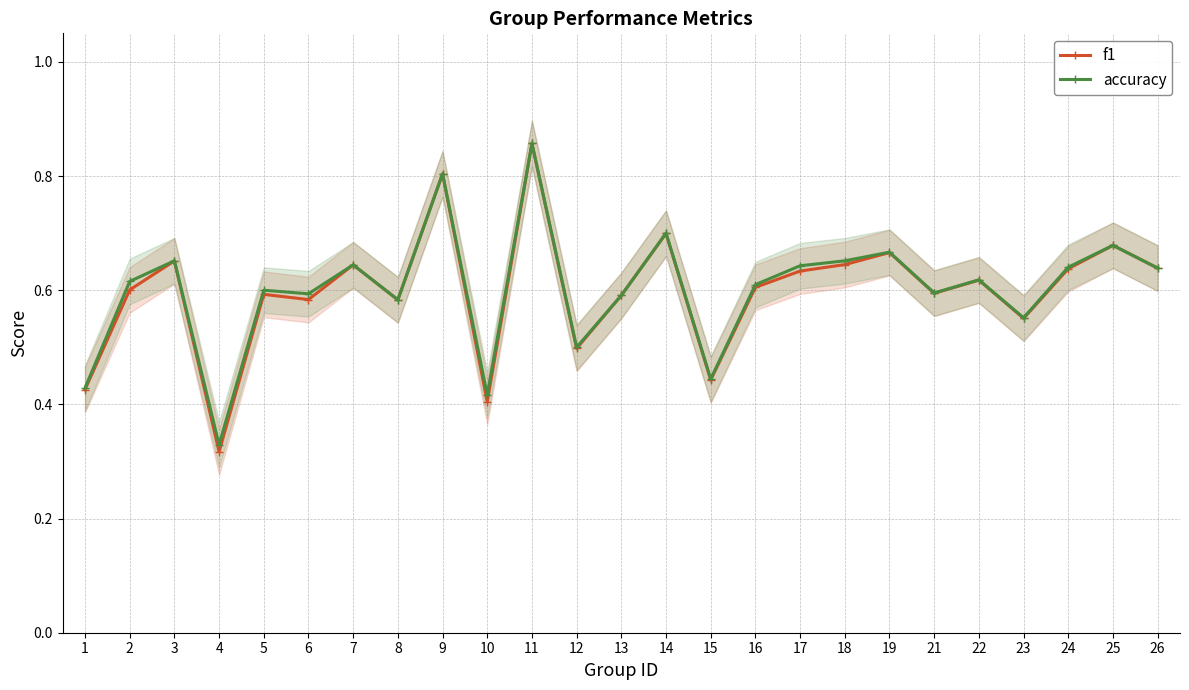

Reading left to right, transcribe all the data shown in this chart.

f1: 0.4	0.6	0.7	0.3	0.6	0.6	0.6	0.6	0.8	0.4	0.9	0.5	0.6	0.7	0.4	0.6	0.6	0.6	0.7	0.6	0.6	0.6	0.6	0.7	0.6
accuracy: 0.4	0.6	0.7	0.3	0.6	0.6	0.6	0.6	0.8	0.4	0.9	0.5	0.6	0.7	0.4	0.6	0.6	0.7	0.7	0.6	0.6	0.6	0.6	0.7	0.6